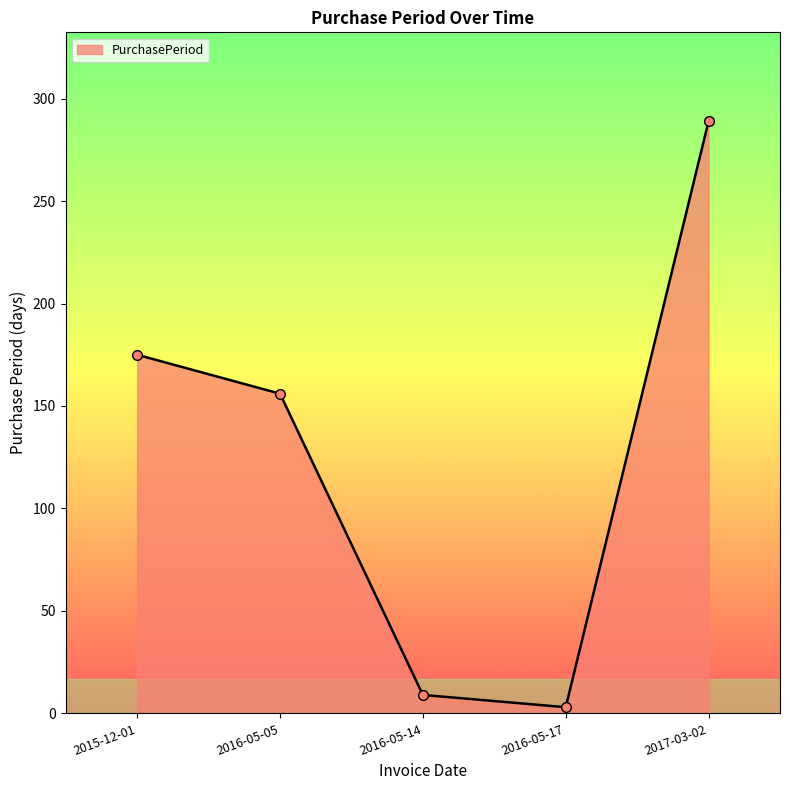

What is the change in value from 2016-05-14 to 2016-05-17?

-6